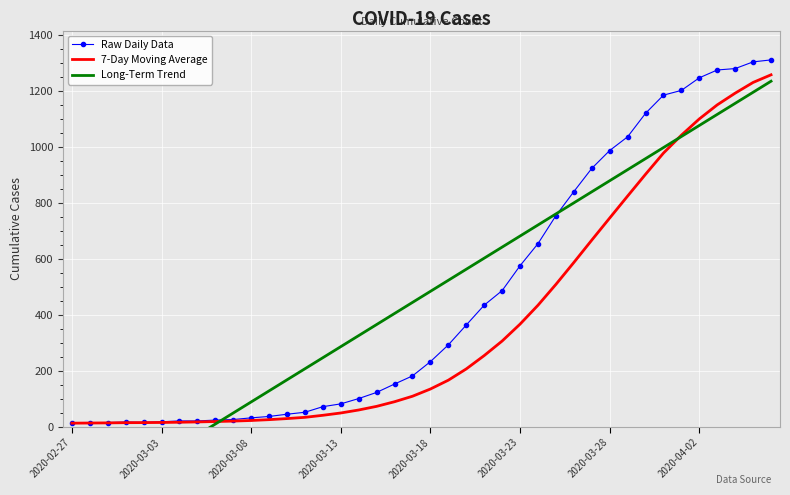

What is the maximum value for Raw Daily Data?

1312.0